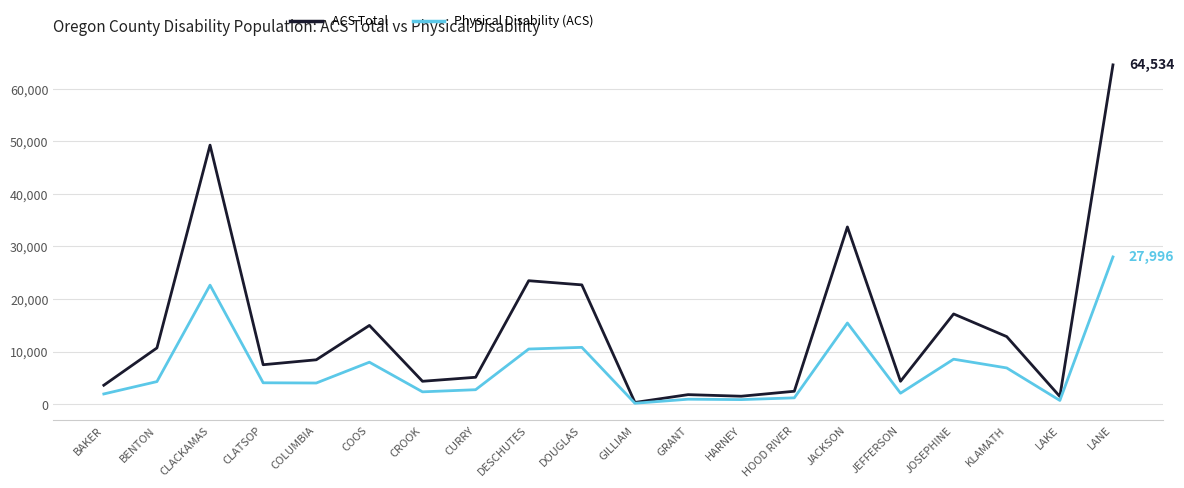

What is the highest value of the ACS Total series?

64534